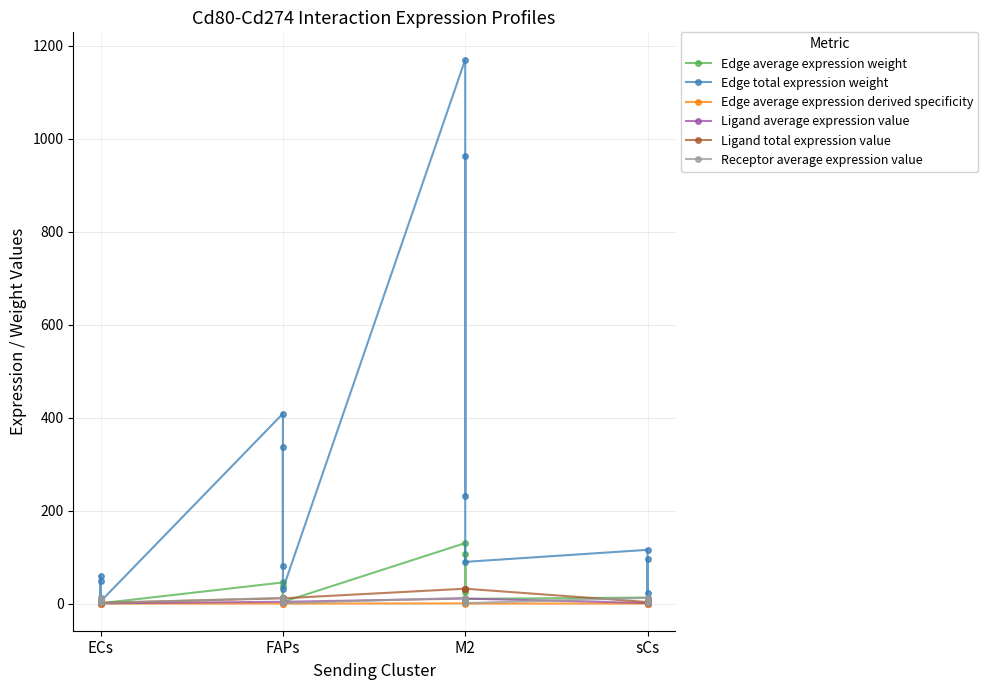

What is the greatest value displayed?

1170.8